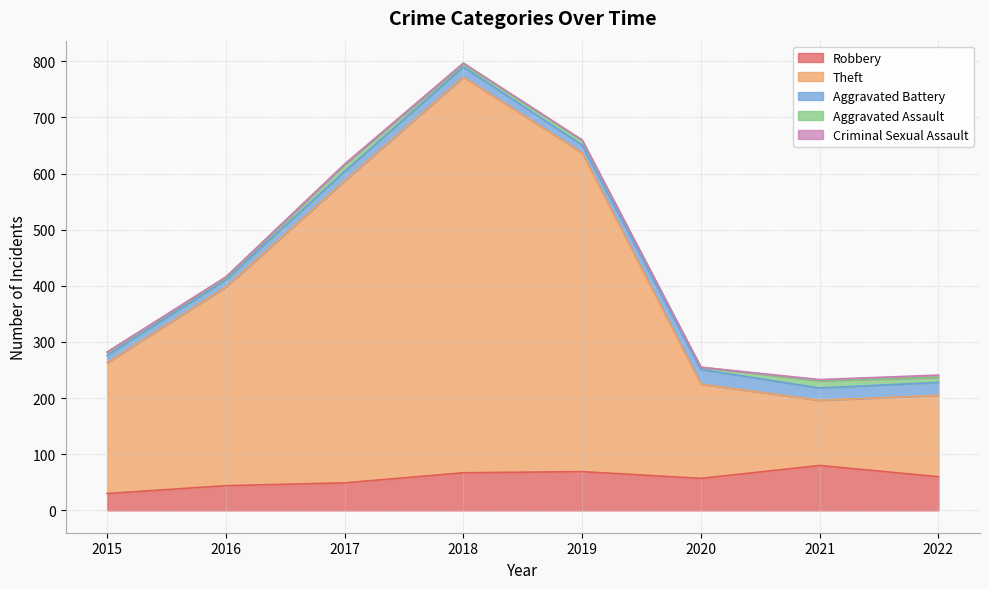

What is the value of the Theft point at the 4th from the left?

705